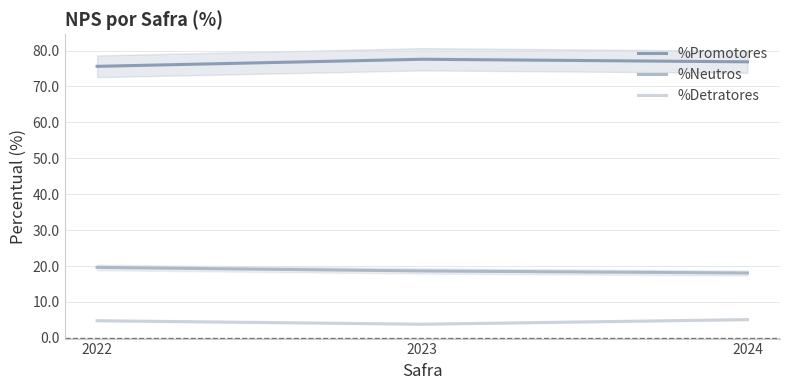

What is the spread (max minus min) of values at 2024?

71.8